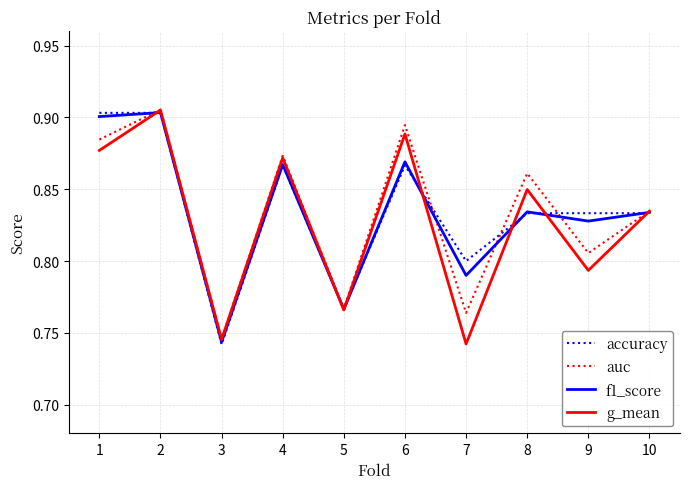

The value of auc at 10 is 0.8. True or false?

True